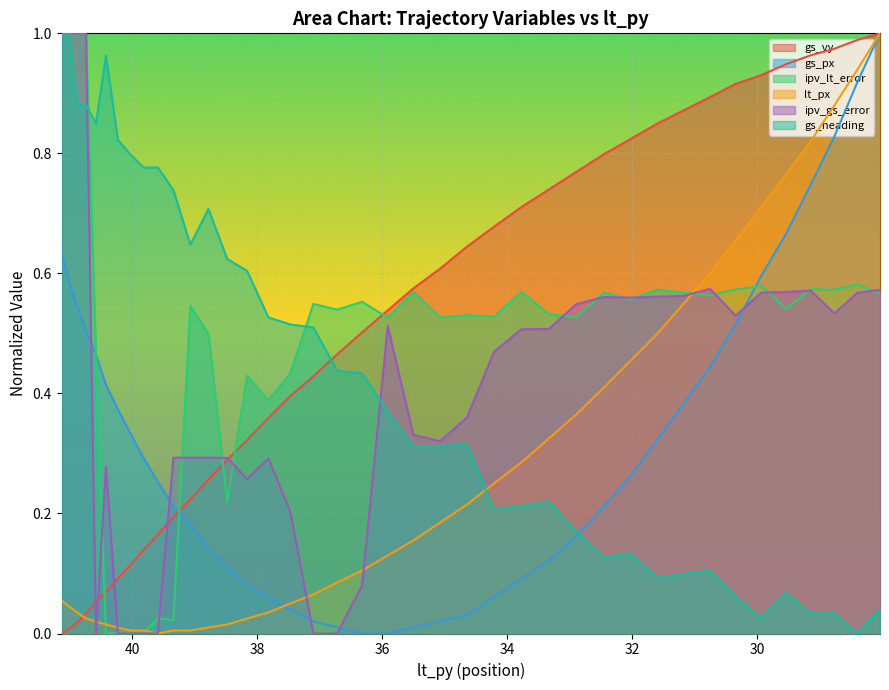

After their last crossing, which series has the higher values: ipv_gs_error or ipv_lt_error?

ipv_gs_error